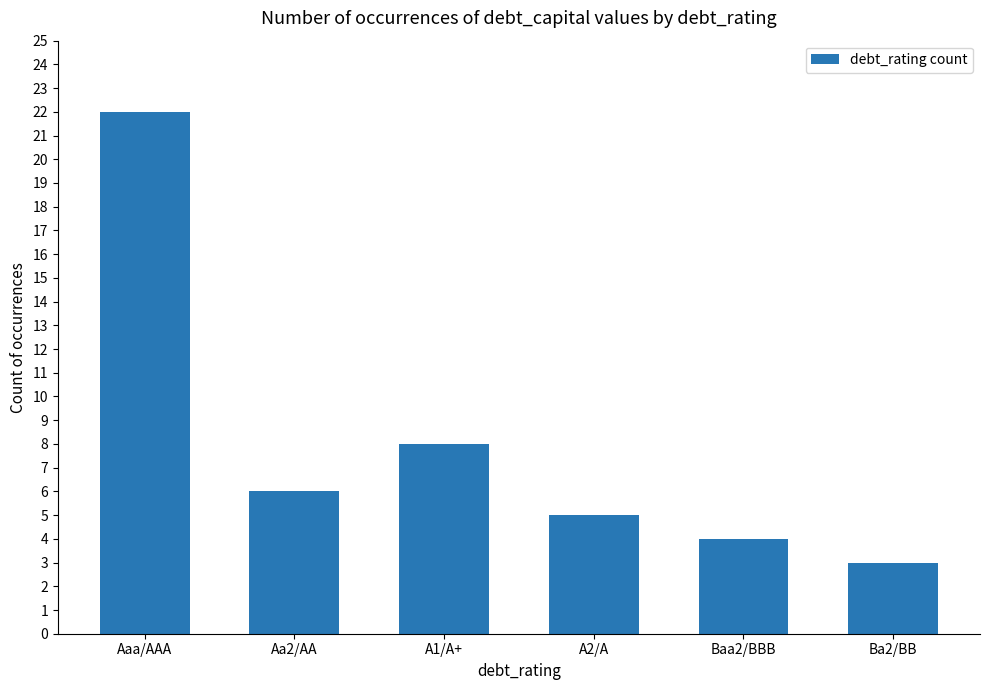

Does the chart contain any negative values?

No